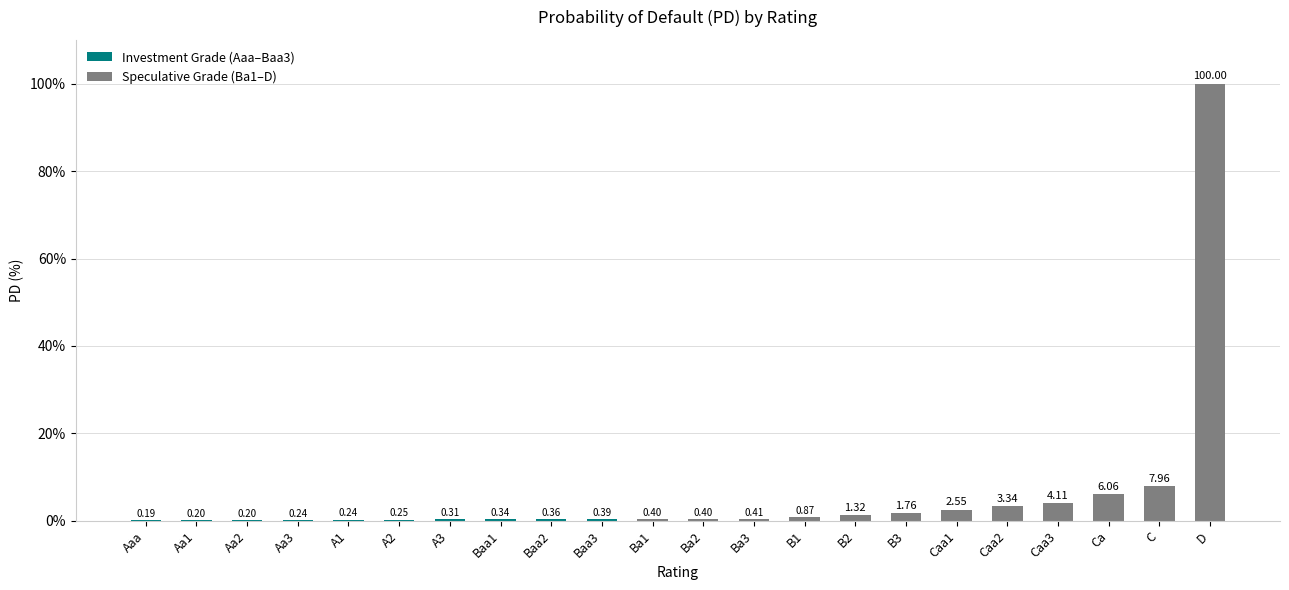

At which label is the value closest to 50?

C